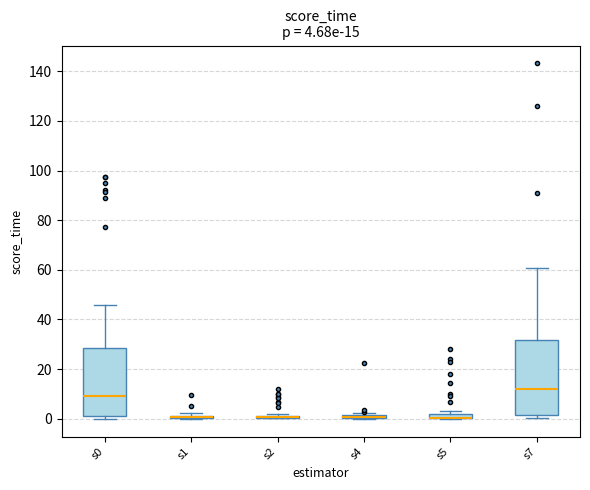

Which box is the tallest, from its lower edge to its upper edge?

s7